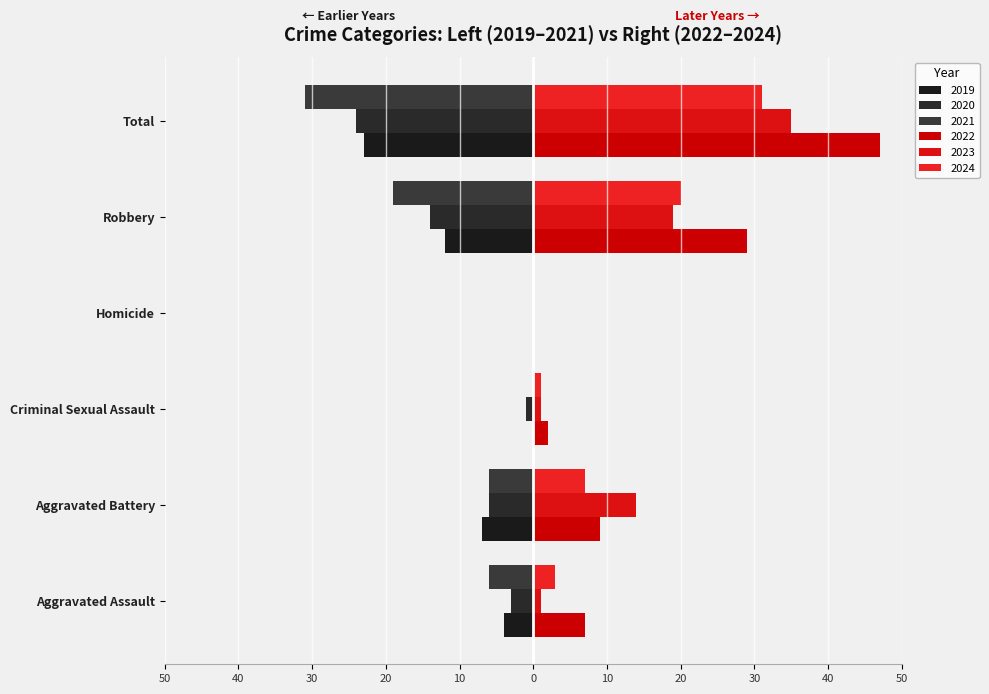

What is the sum of the 2024 values at Homicide and Aggravated Battery?

7